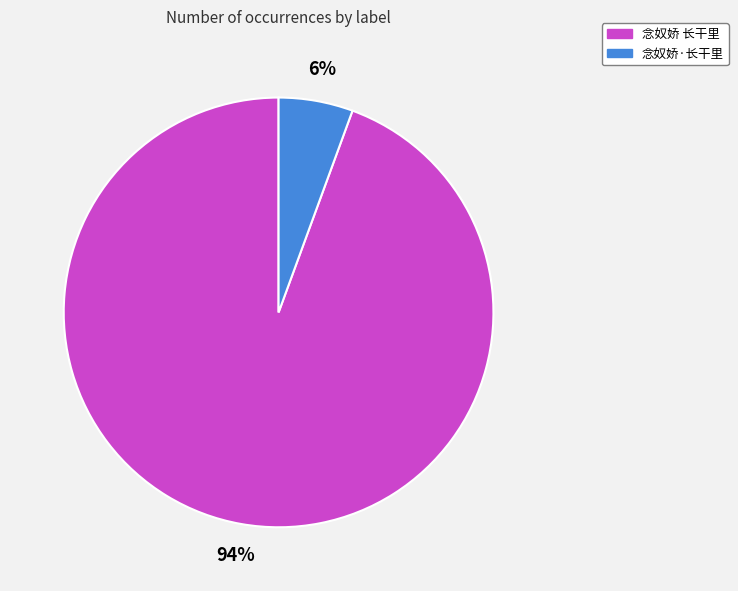

Combined, do 念奴娇·长干里 and 念奴娇 长干里 account for over 50%?

Yes